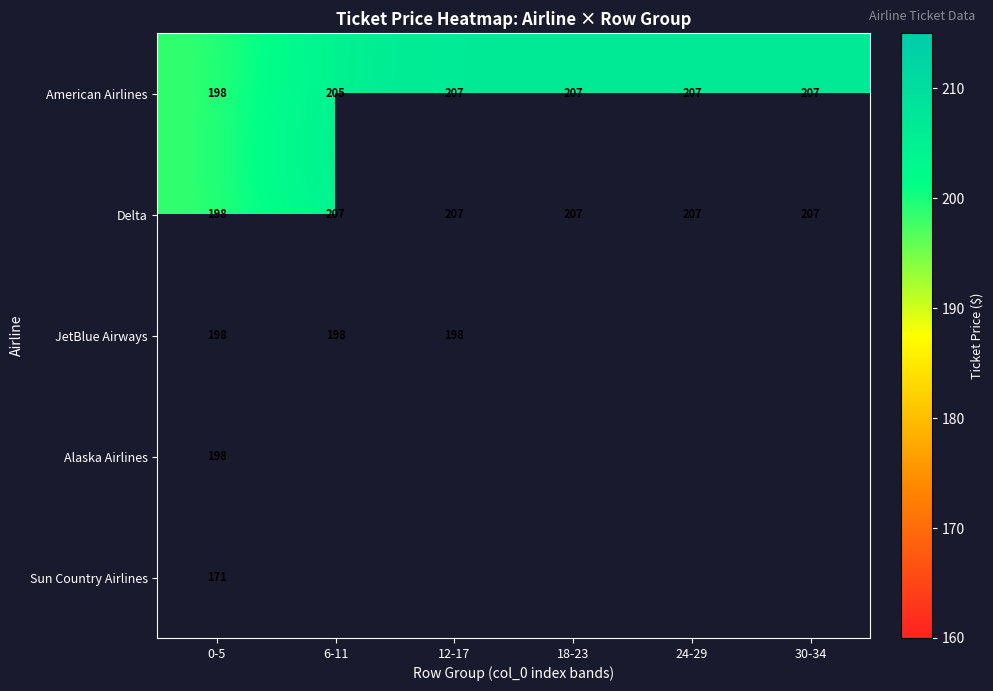

At which category is the sum across all series the highest?

0-5